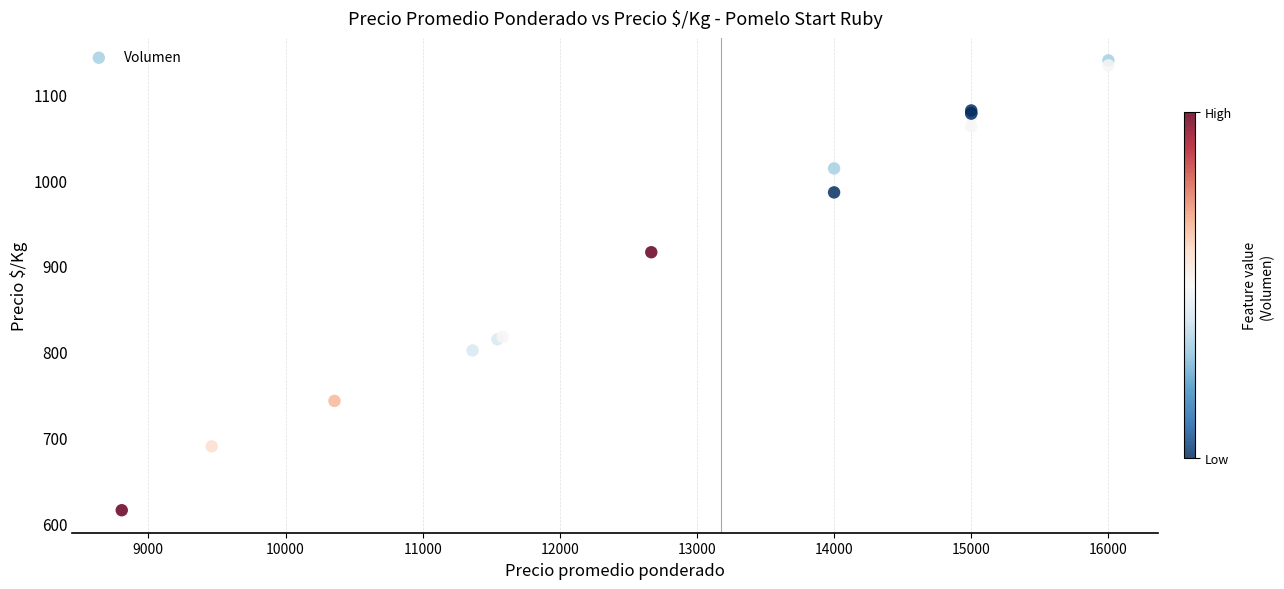

What Y value in the scatter plot is closest to 877?

916.0